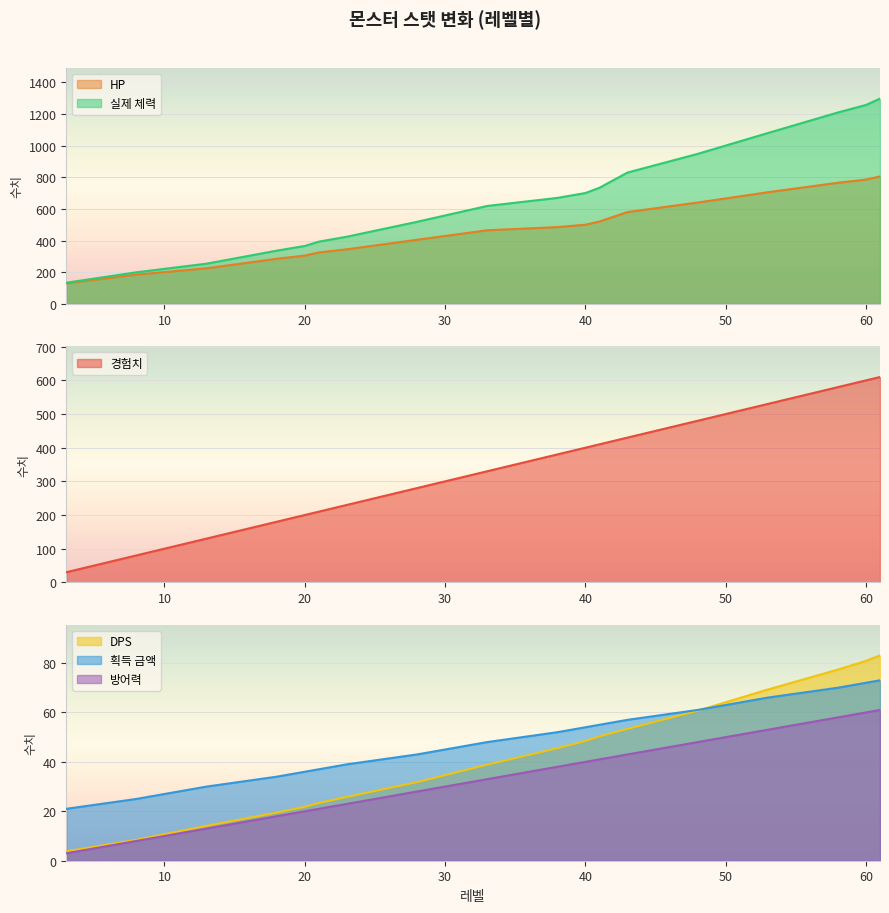

True or false: DPS and 방어력 intersect in this chart.

False